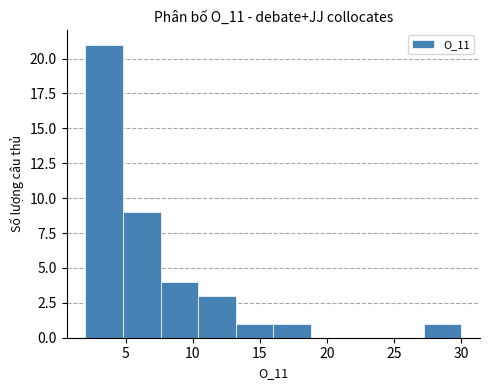

Which range on the x-axis has the tallest bar?

2.0 to 4.8